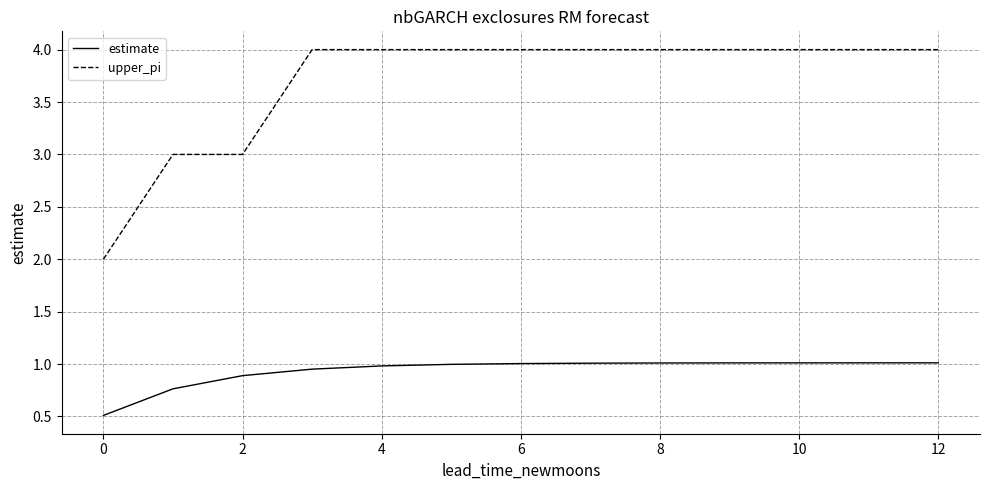

True or false: estimate and upper_pi cross at least once.

False